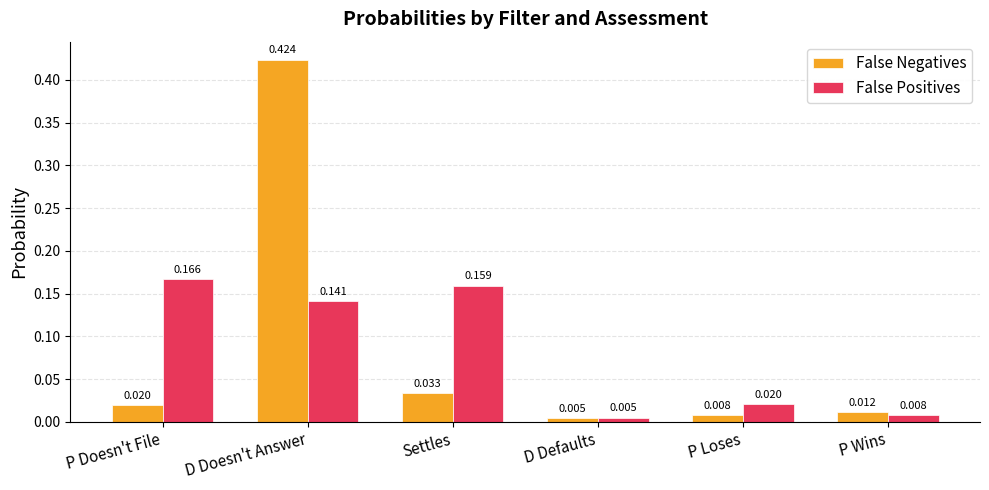

At which label does False Positives reach its minimum?

D Defaults